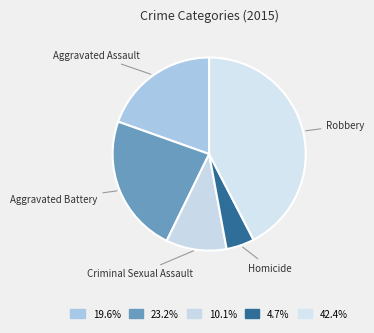

Rank the categories by value from highest to lowest.

Robbery, Aggravated Battery, Aggravated Assault, Criminal Sexual Assault, Homicide